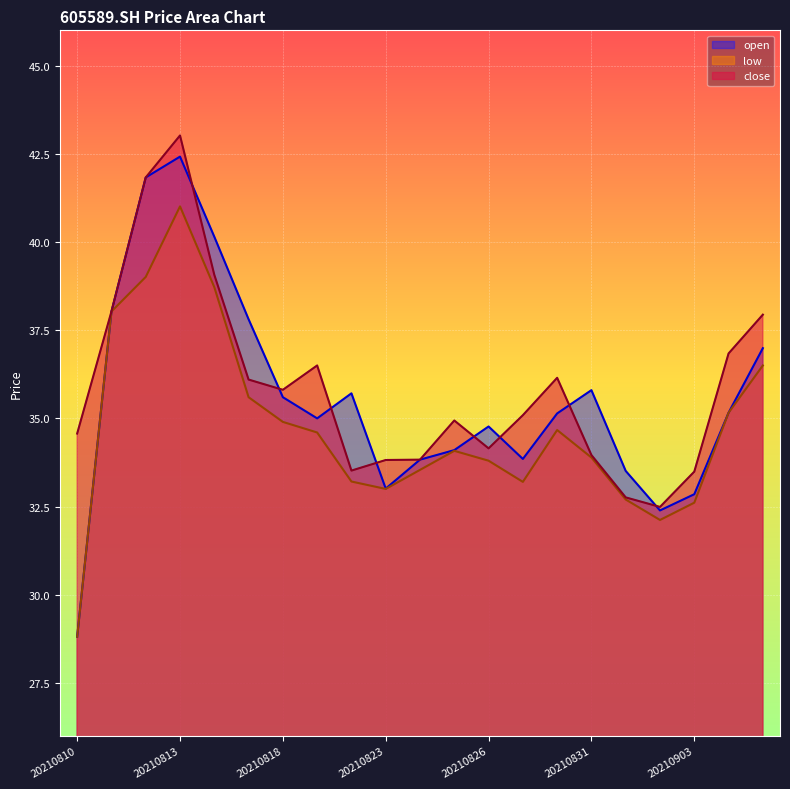

List the labels in order of close value, smallest first.

20210902, 20210901, 20210903, 20210820, 20210823, 20210824, 20210831, 20210826, 20210810, 20210825, 20210827, 20210818, 20210817, 20210830, 20210819, 20210906, 20210907, 20210811, 20210816, 20210812, 20210813